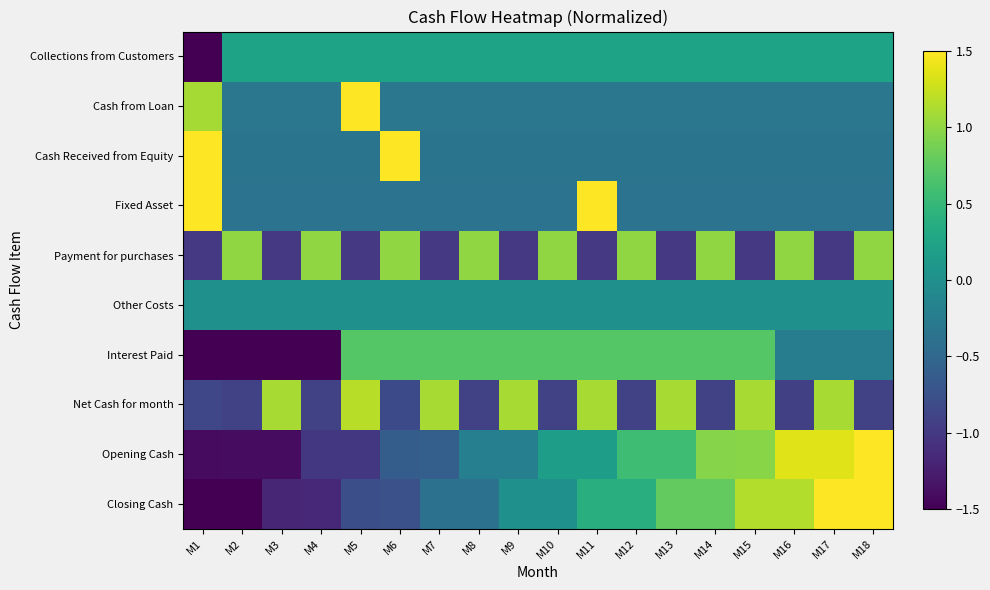

What is the total value across all series at M3?

-5.0